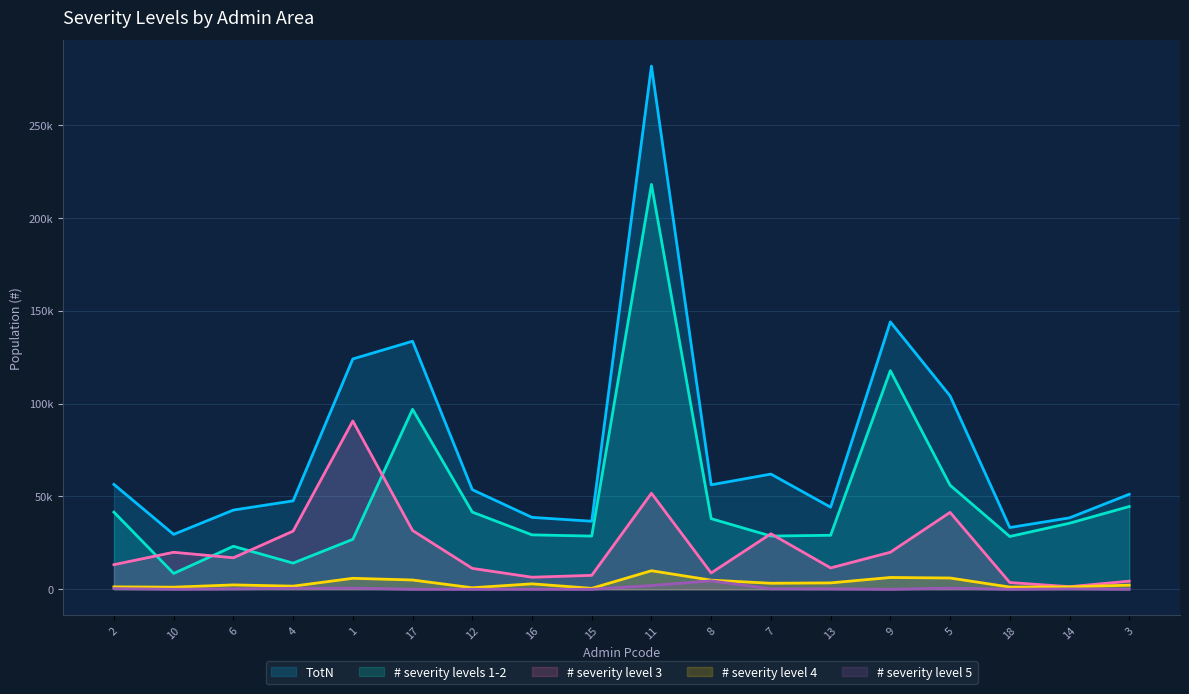

List the labels in order of # severity levels 1-2 value, largest first.

11, 9, 17, 5, 3, 12, 2, 8, 14, 16, 13, 7, 15, 18, 1, 6, 4, 10